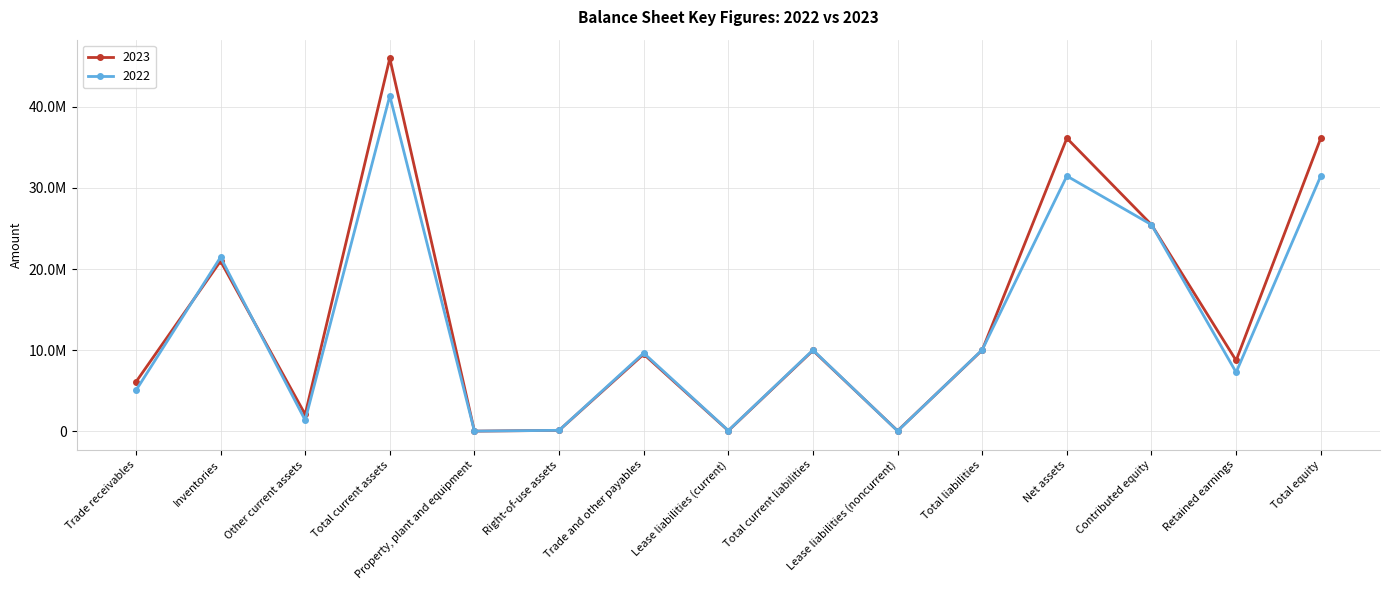

What is the approximate value of 2022 at Other current assets?

1358477